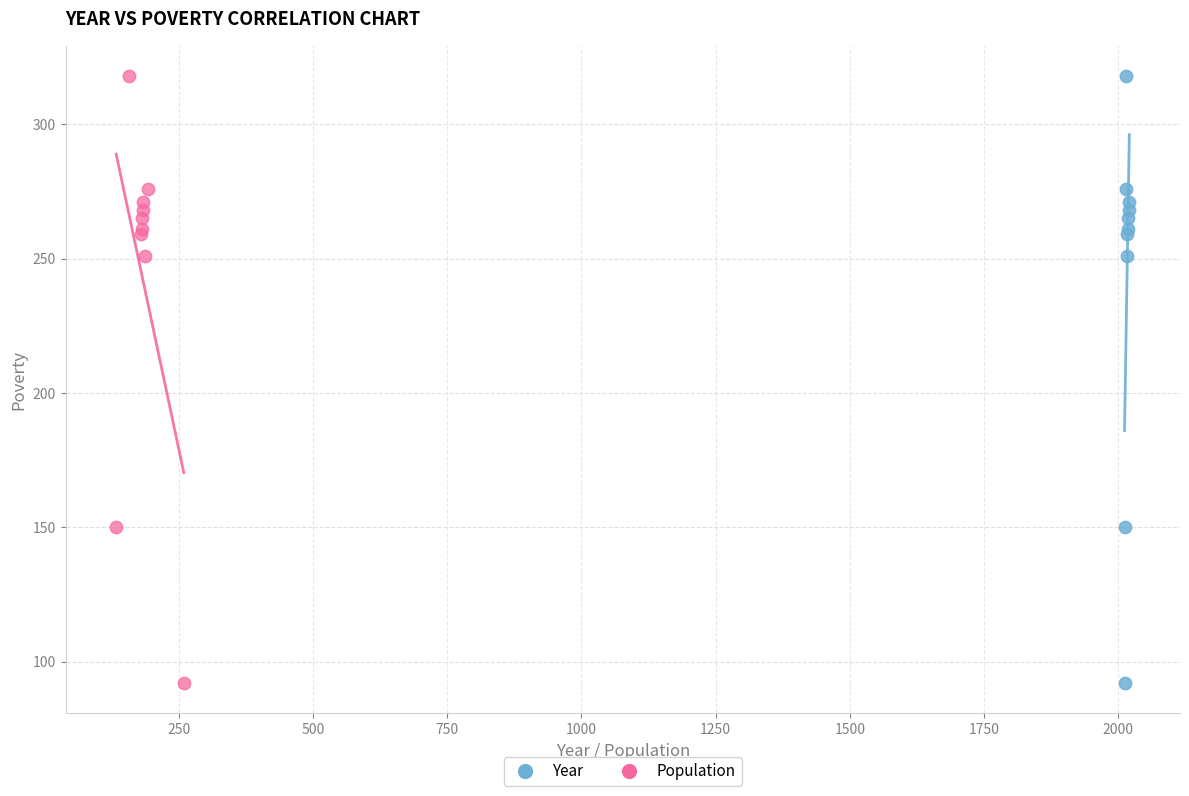

What are all the series names shown in the legend?

Year, Population